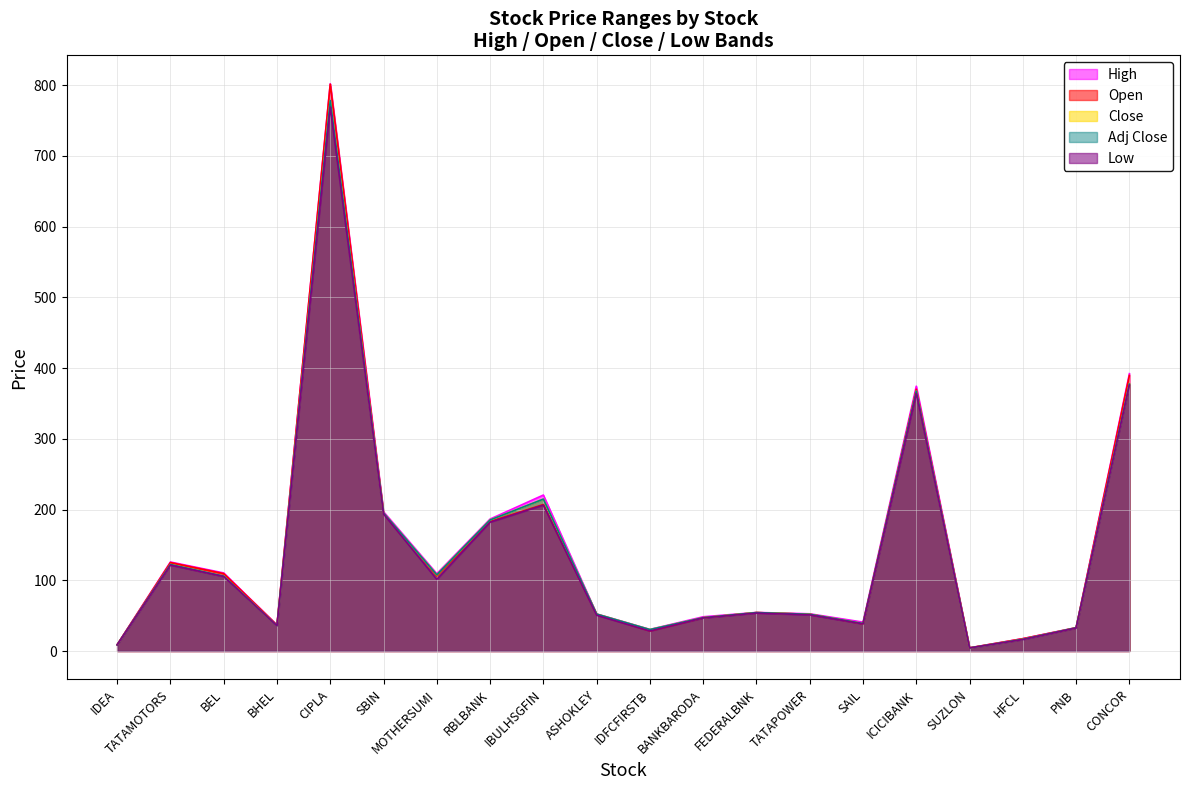

How many lines are shown in the chart?

5